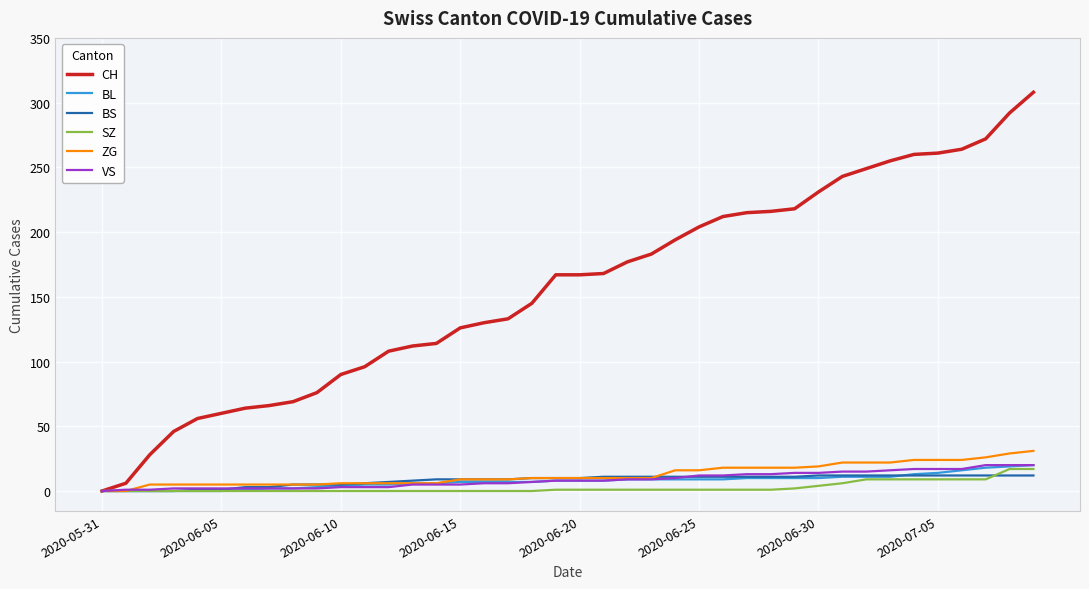

Which series has the widest spread of values?

CH